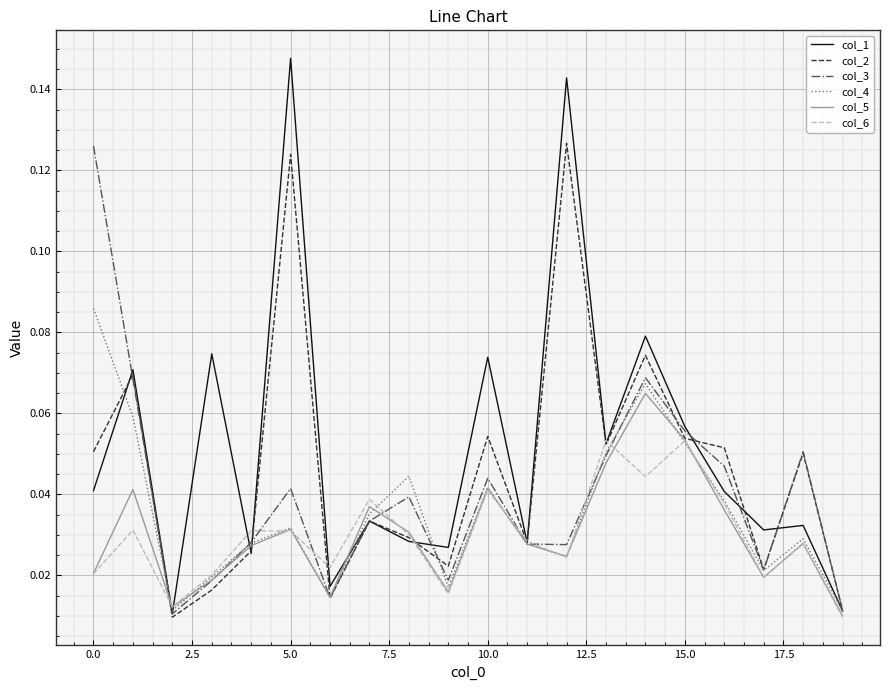

Which series has the widest spread of values?

col_1